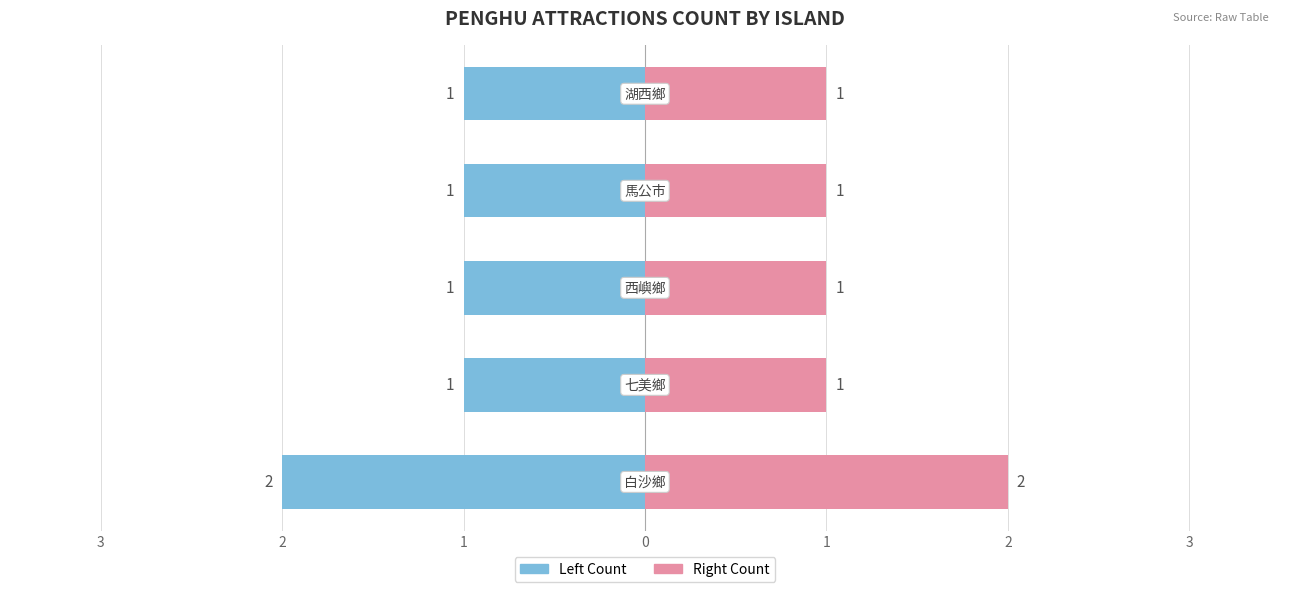

Between 2 and 3, which is larger?

2